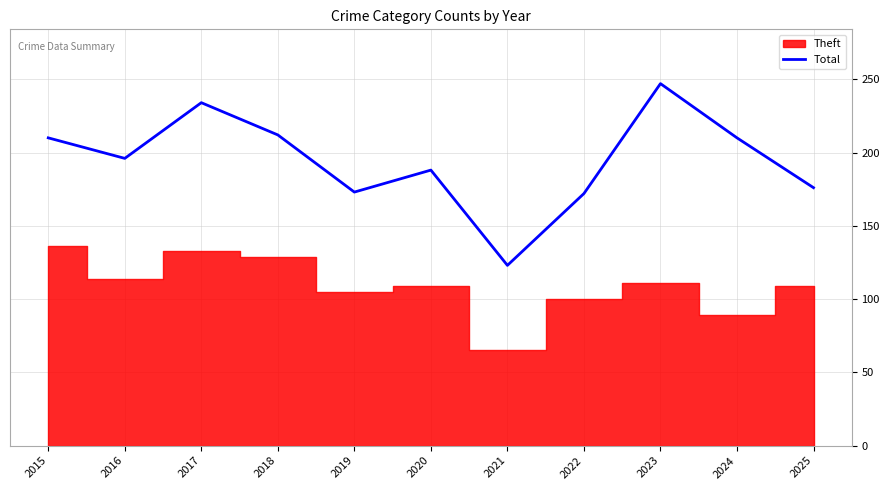

True or false: there are more than 2 points higher than both neighbors.

True